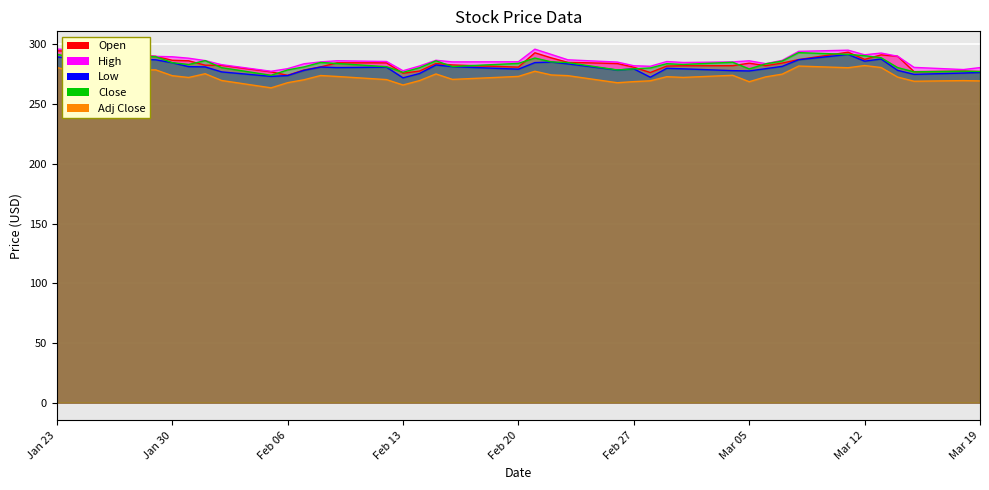

What is the value of the Adj Close point at the 27th from the left?

273.0